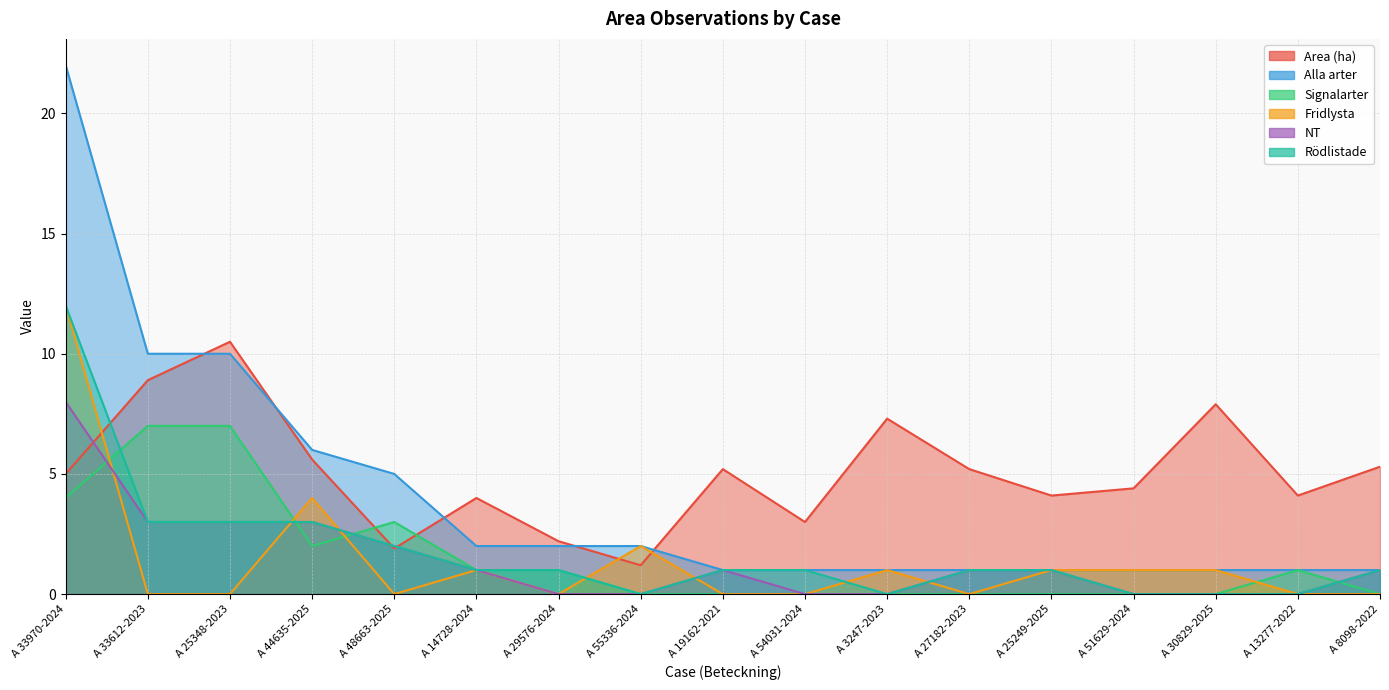

True or false: Alla arter has a value of 1.3 at A 8098-2022.

False